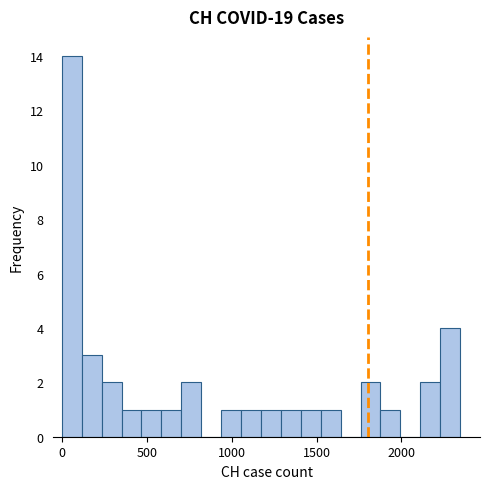

Around what value on the x-axis is the tallest bar? Give the approximate position of its centre, as read against the axis.

50